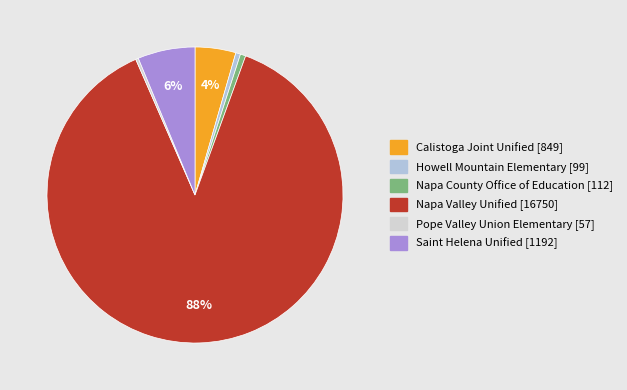

How many segments does this pie chart have?

6